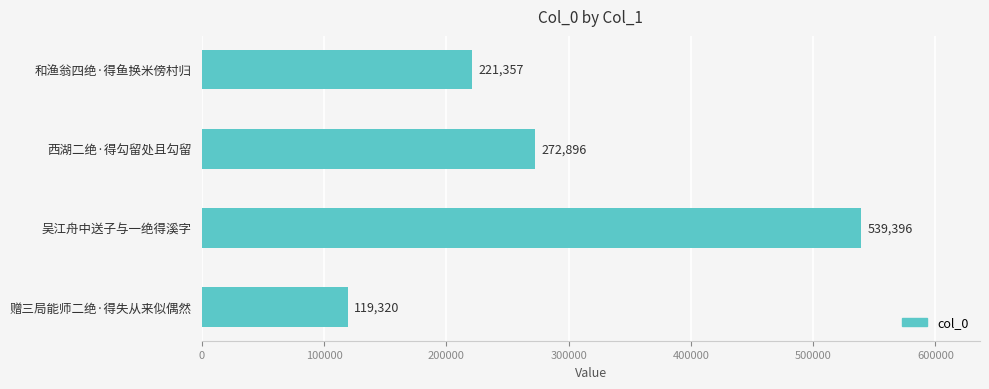

The value at 和渔翁四绝·得鱼换米傍村归 is 221357. True or false?

True